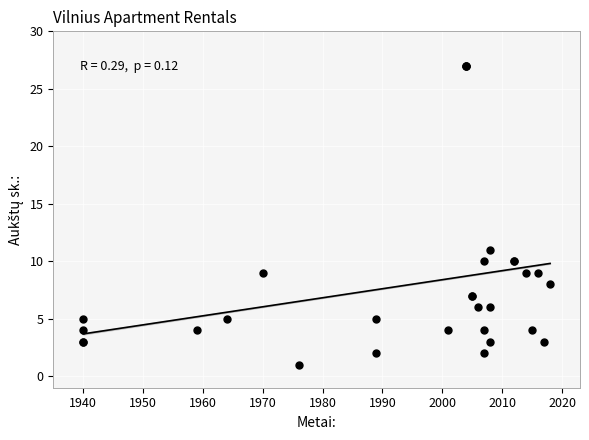

What Y value in the scatter plot is closest to 14?

11